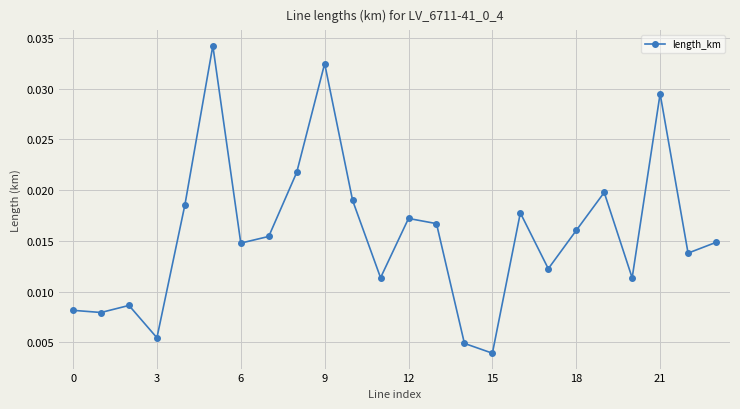

How many lines are shown in the chart?

1